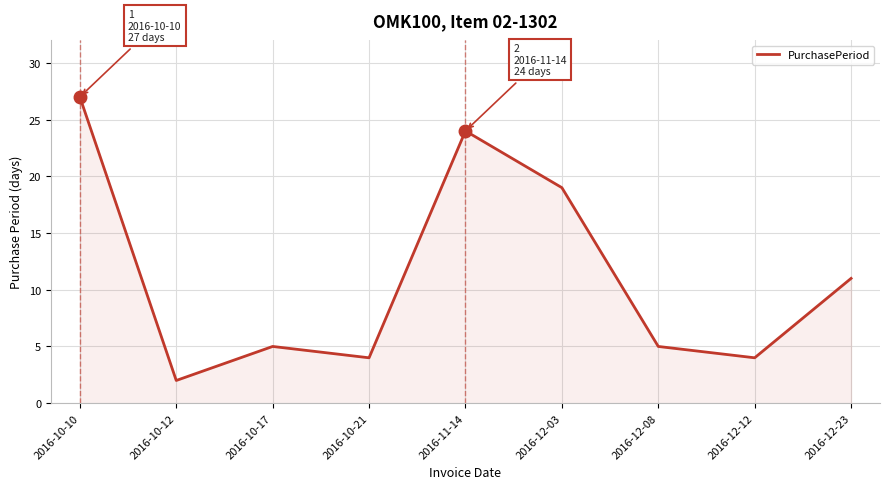

What is the change in value from 2016-10-17 to 2016-12-12?

-1